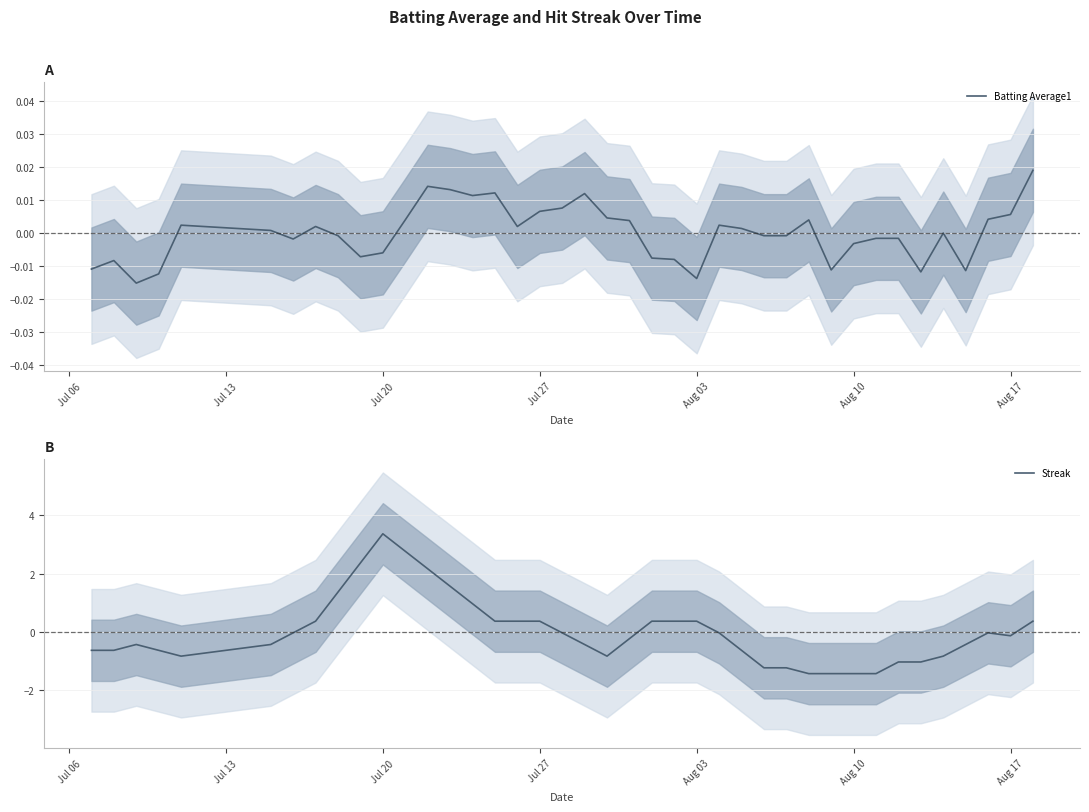

The Streak series shows -0.8 at Aug 10. True or false?

False